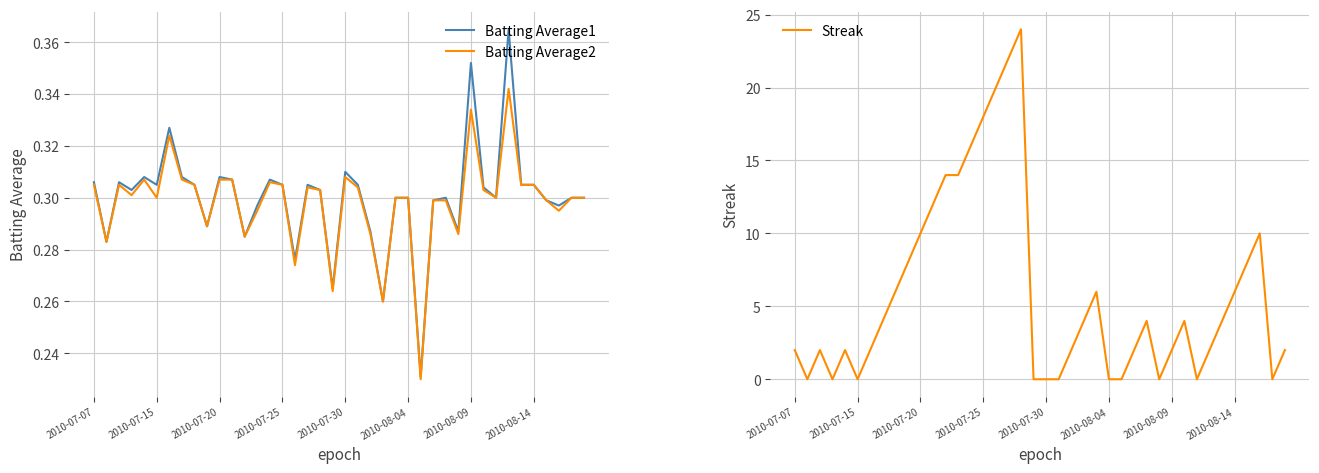

How many positive values does the Streak series have?

29